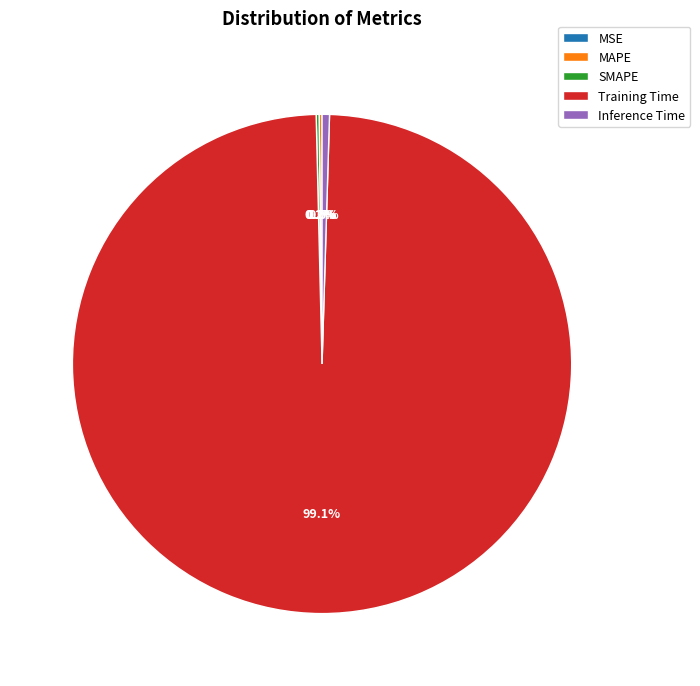

What is the largest slice in the pie chart?

Training Time